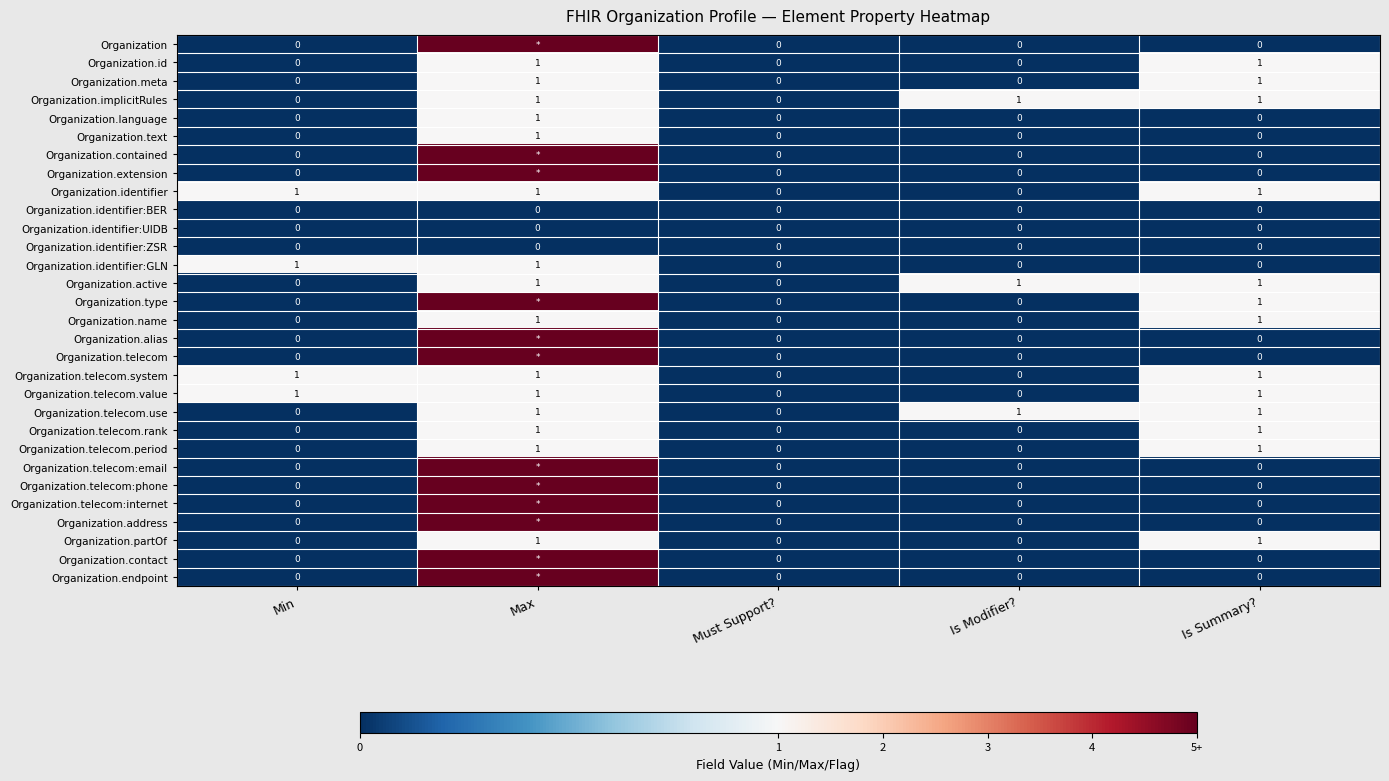

What is the maximum value shown in the chart?

5